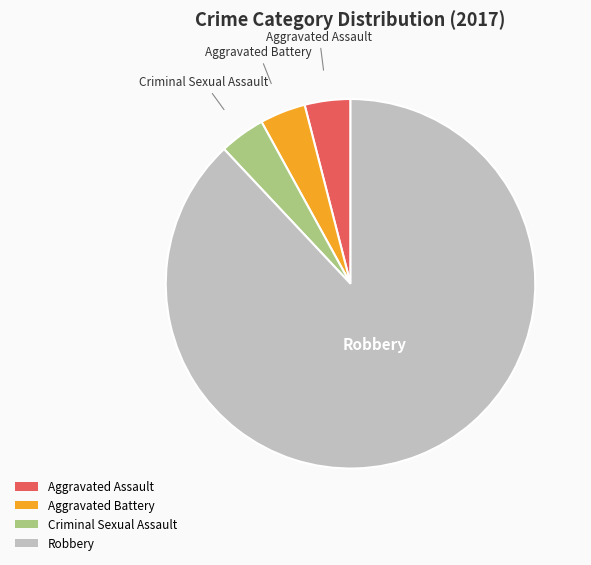

What is the ratio of the value at Aggravated Assault to the value at Aggravated Battery?

1.0